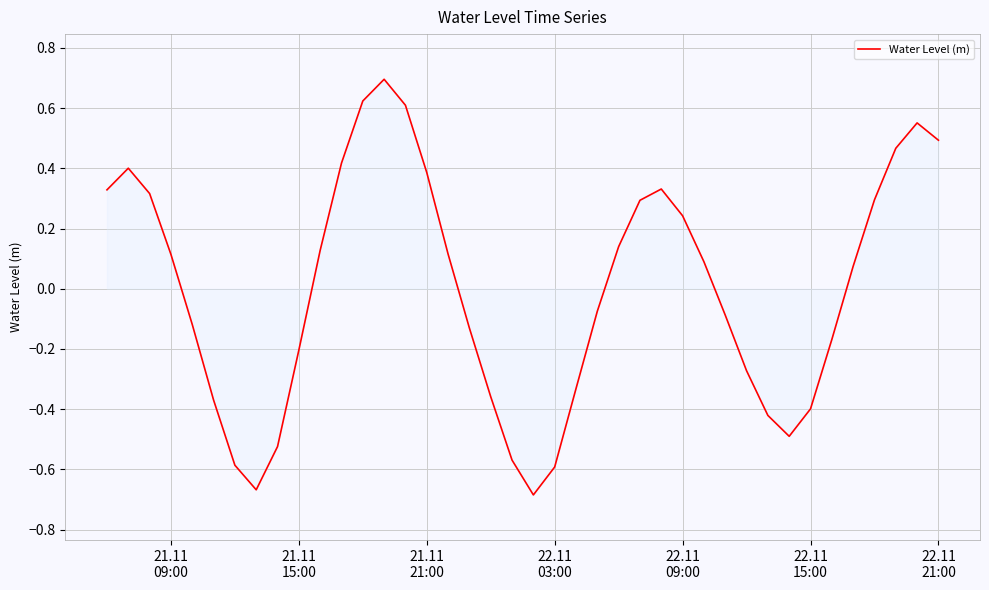

What is the difference between the maximum and minimum values?

1.4